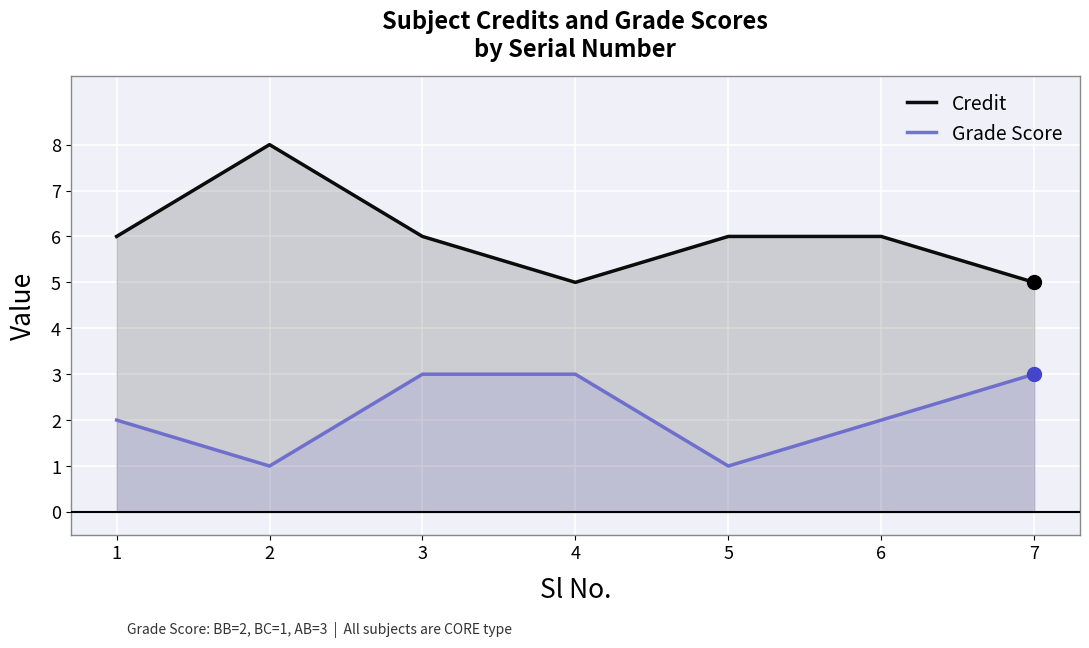

What is the total value across all series at 2?

9